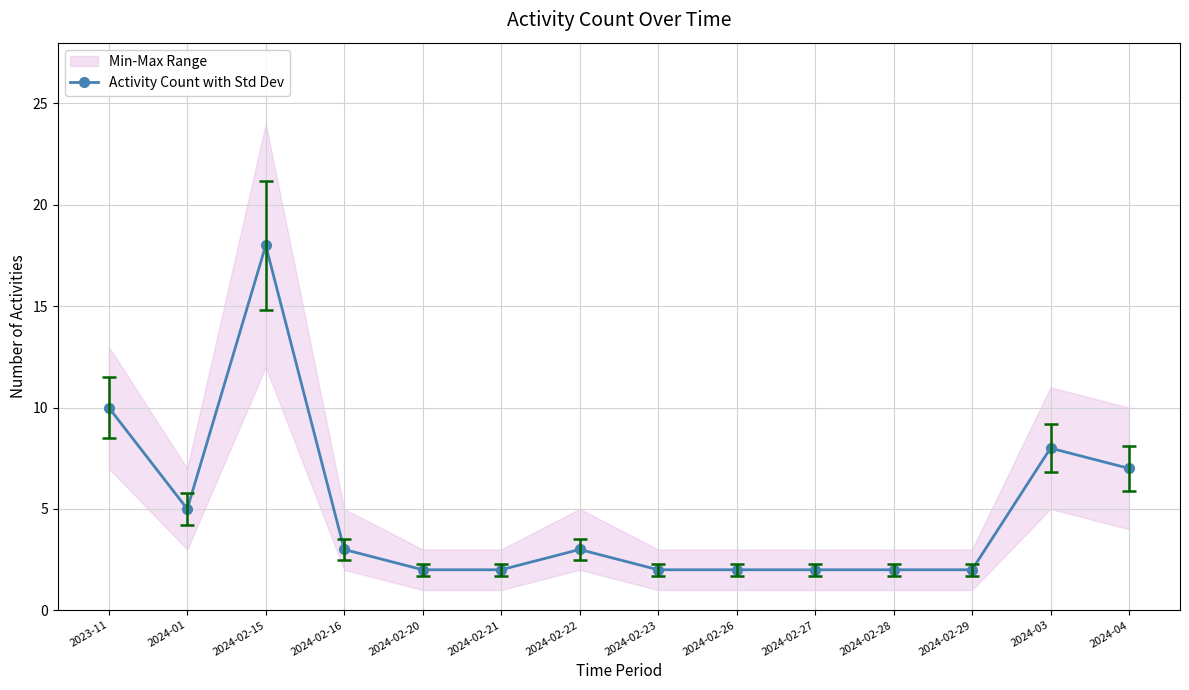

At which category does the data reach its first local peak?

2024-02-15